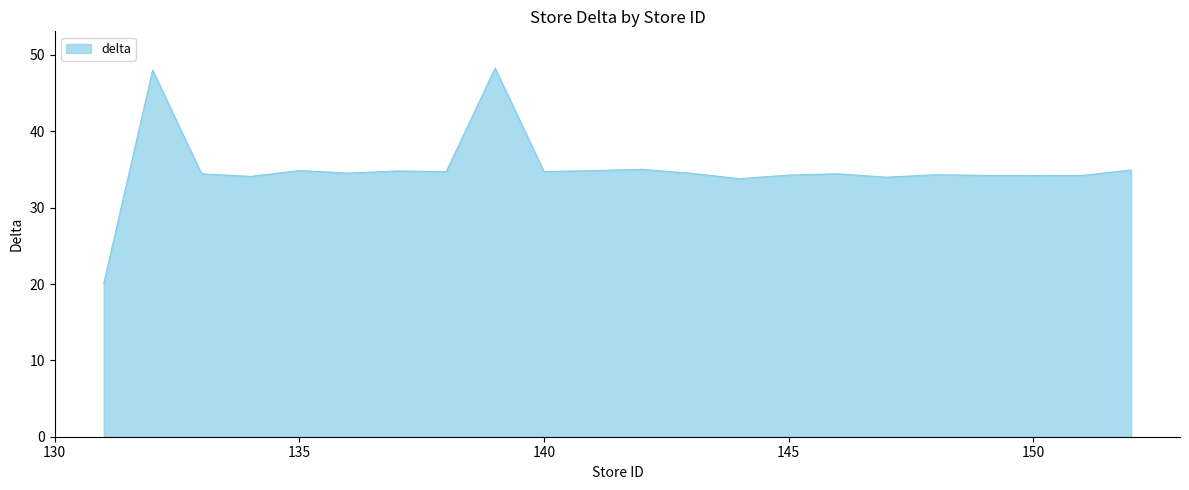

How many distinct data groups are displayed?

1